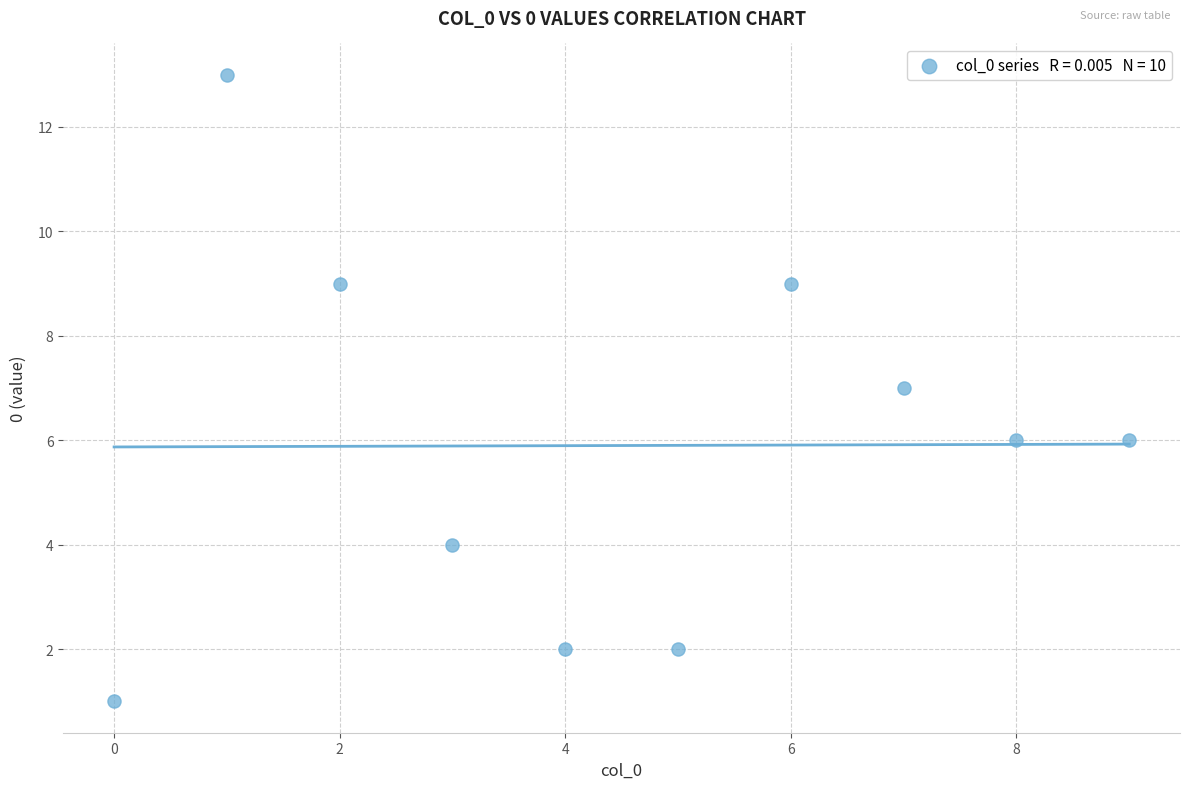

What is the range of Y values (max minus min)?

12